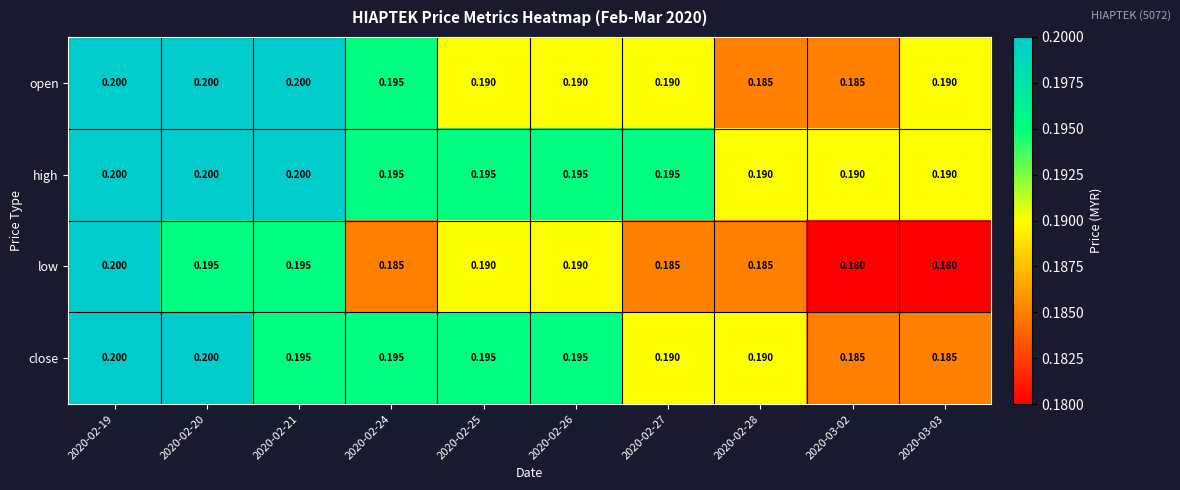

Is the value of close at 2020-02-20 greater than the value of high at 2020-02-25?

Yes